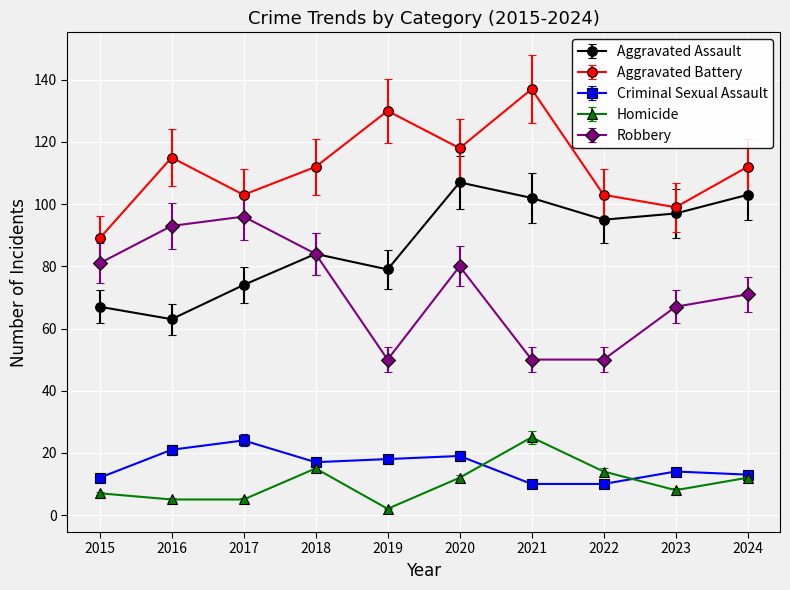

Count the number of data series in this chart.

5